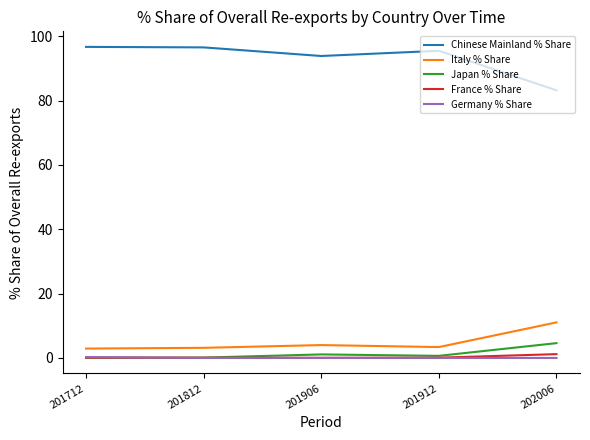

Which series has the largest total across all categories?

Chinese Mainland % Share